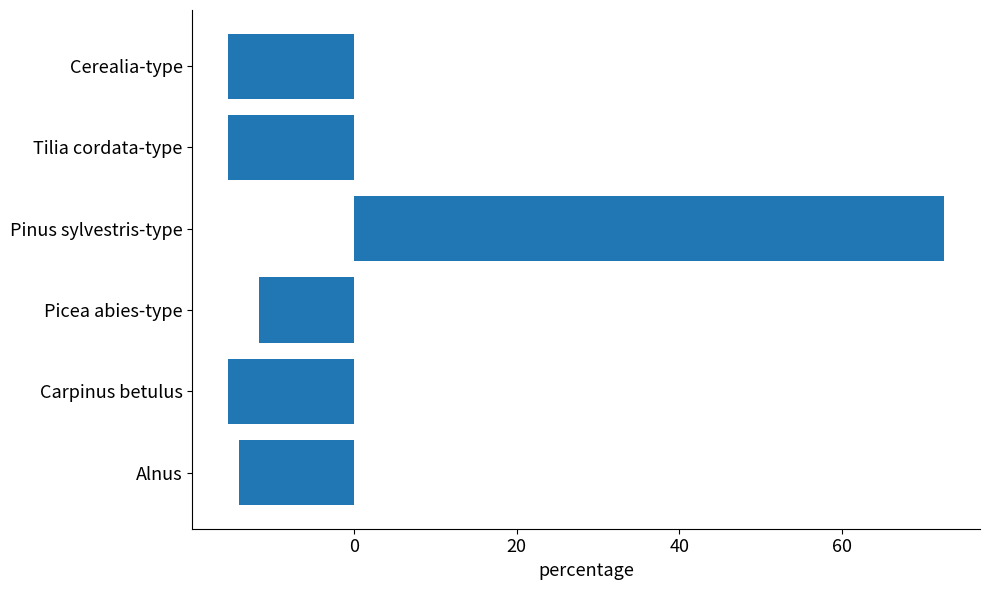

The chart shows a value of -18.8 at Alnus. True or false?

False